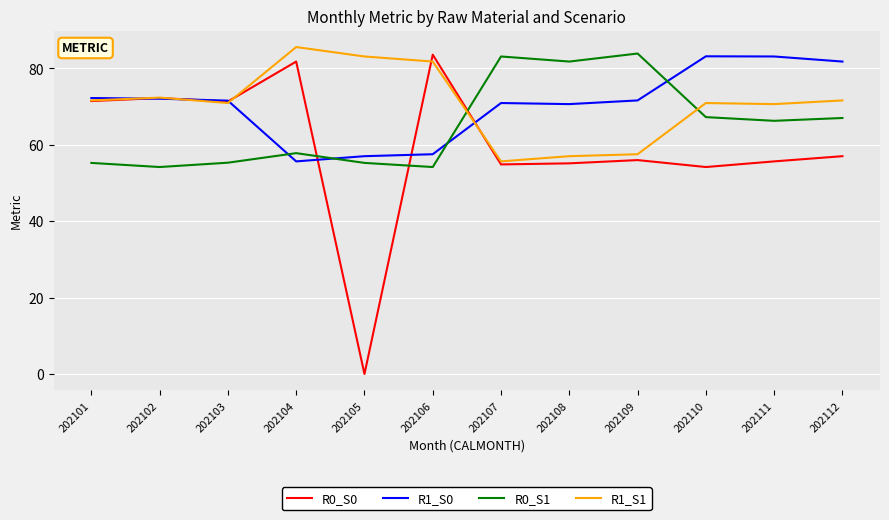

What is the total value across all series at 202101?

270.6